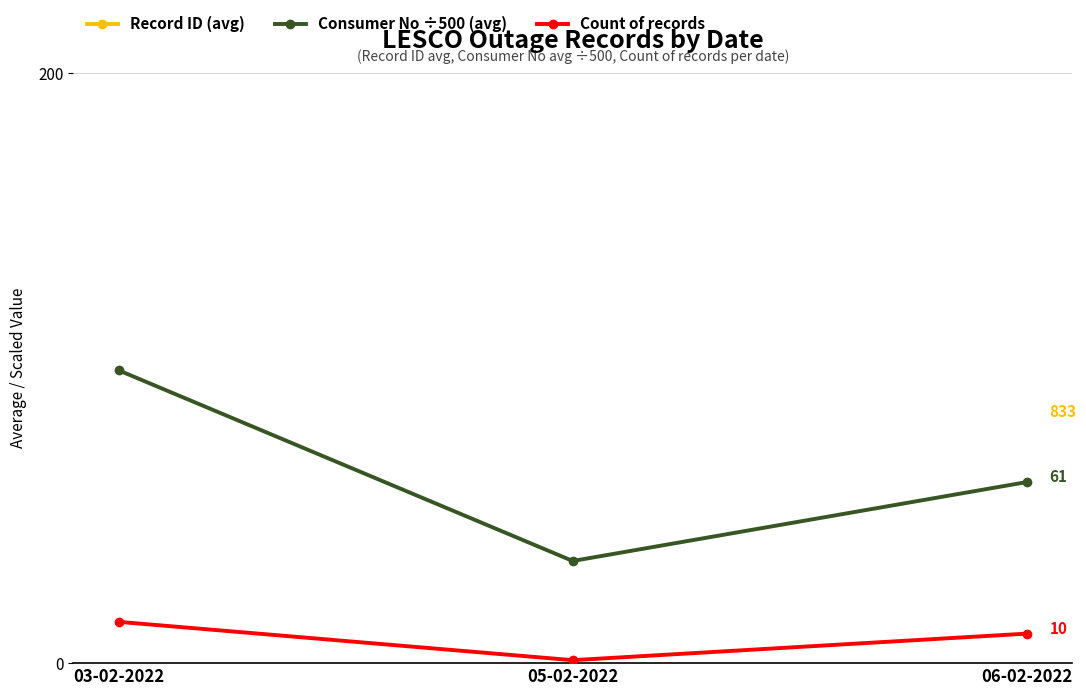

What is the value of the Count of records point at the 3rd from the left?

10.0